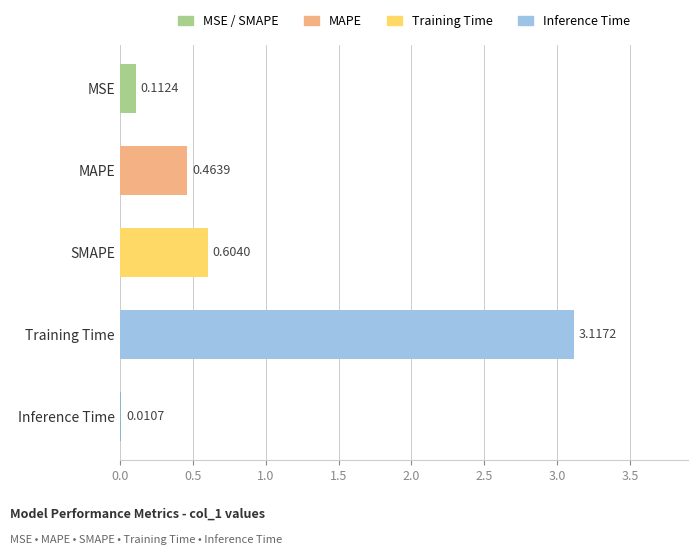

Between Training Time and Inference Time, which is larger?

Training Time